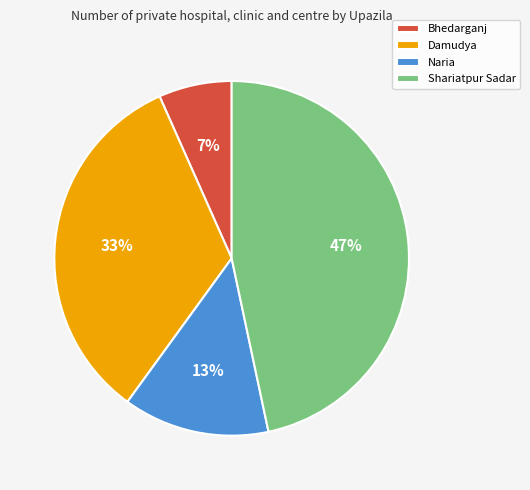

Count the number of slices in the pie.

4